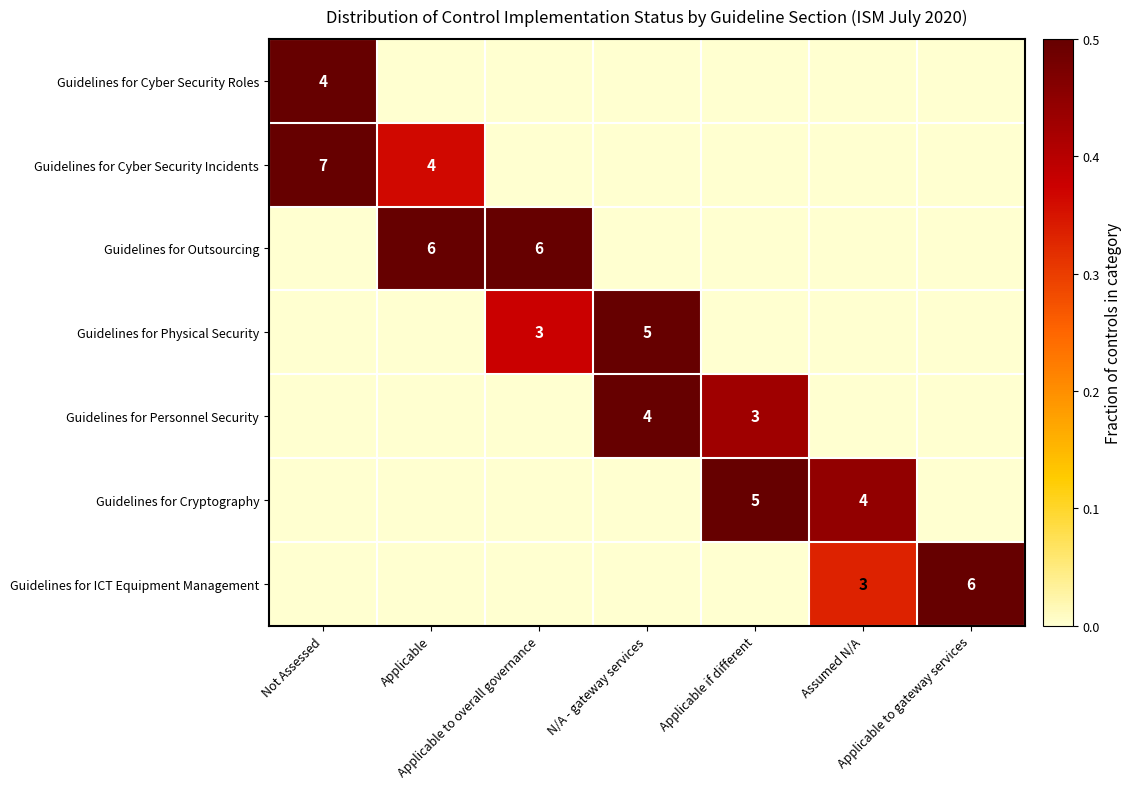

How many positive values does the row_4 series have?

2